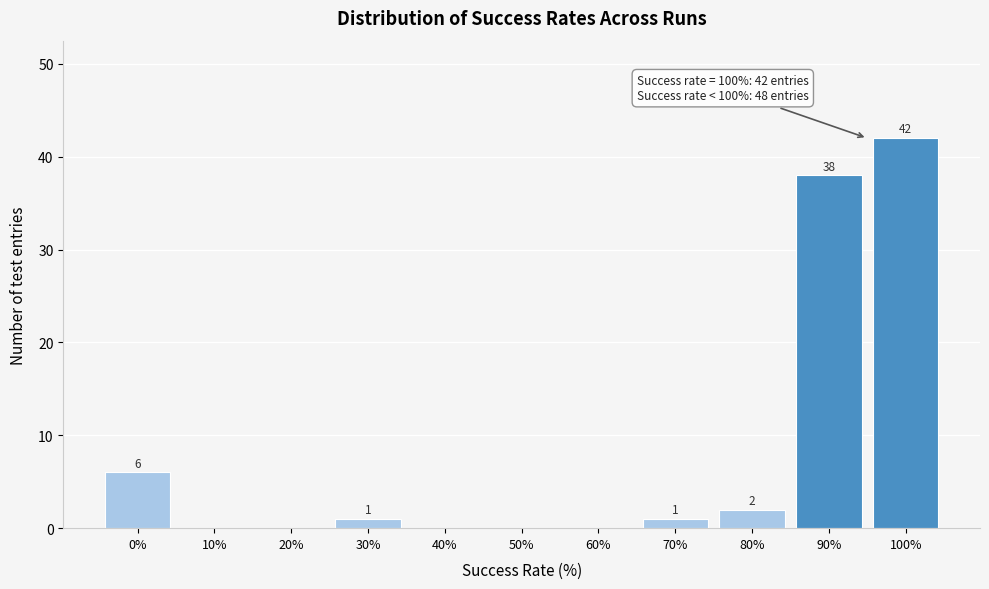

Reading right to left, transcribe all the data shown in this chart.

100%=42	90%=38	80%=2	70%=1	60%=0	50%=0	40%=0	30%=1	20%=0	10%=0	0%=6